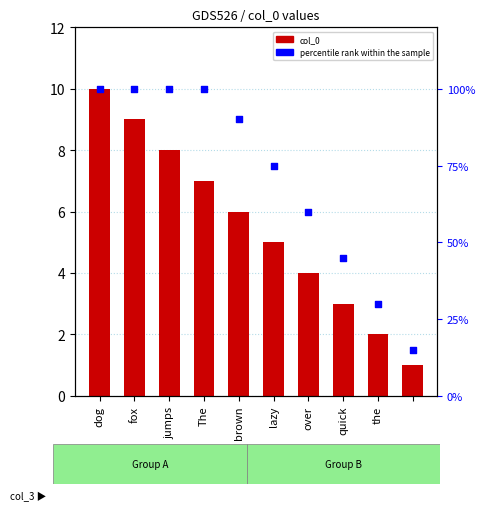

Which series has the largest total across all categories?

percentile rank within the sample